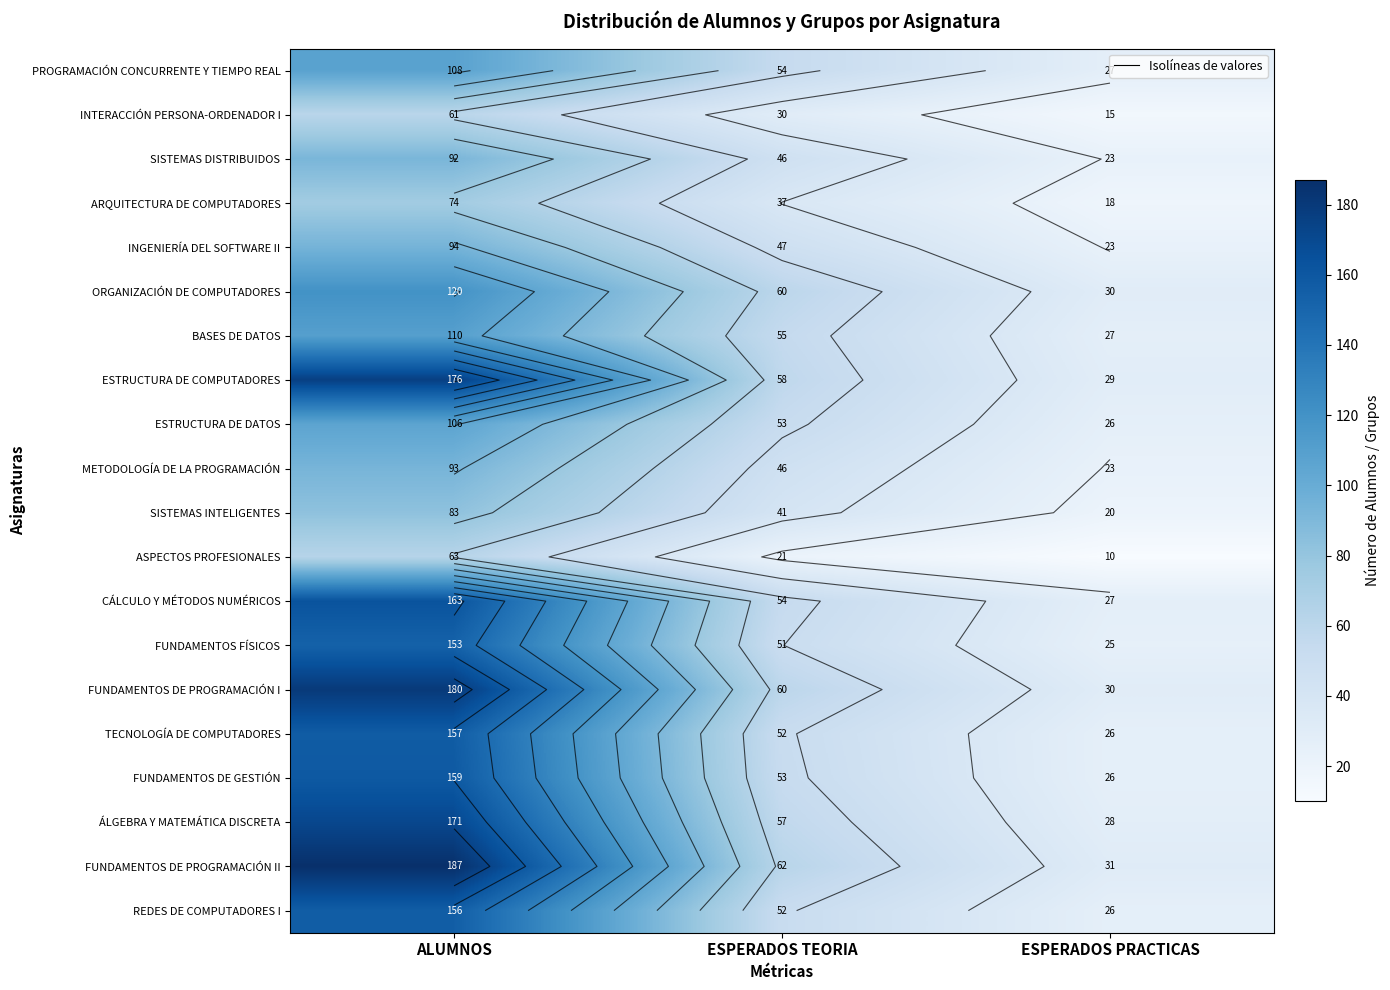

What is the minimum value shown in the chart?

10